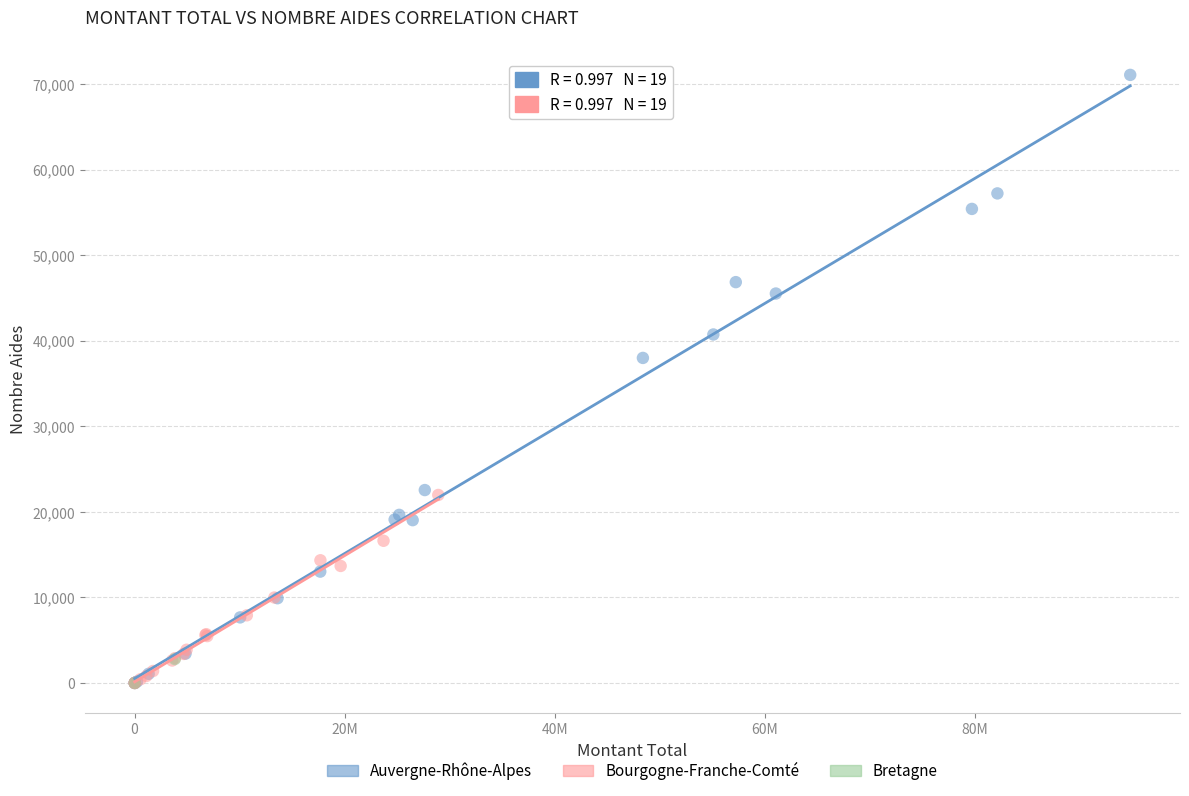

Which series reaches the maximum Y coordinate?

Auvergne-Rhône-Alpes